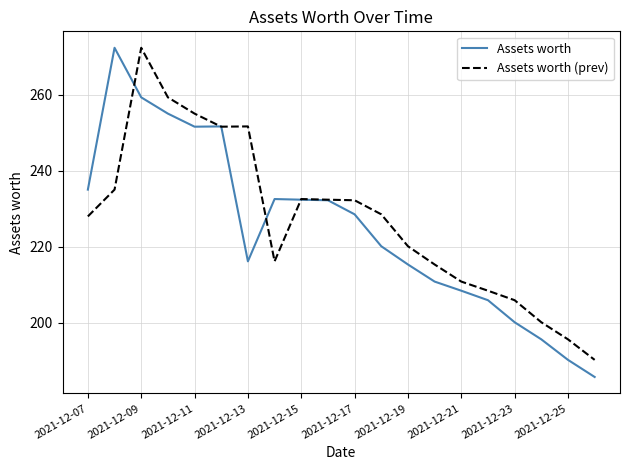

Which series has the largest total across all categories?

Assets worth (prev)